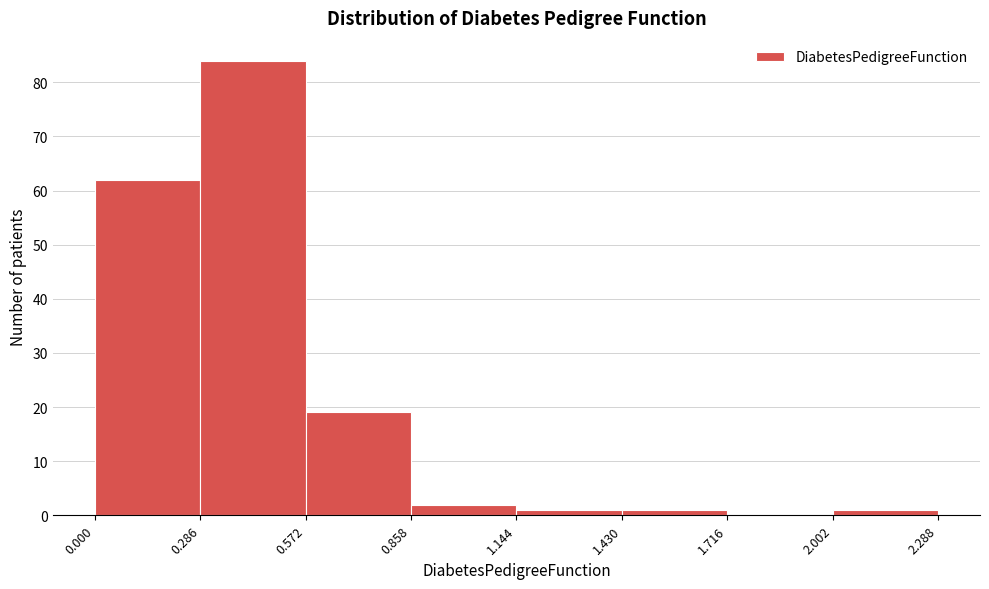

Reading left to right, transcribe this chart: for each bar, give the range it covers on the x-axis and its height. The values are not printed on the chart, so give them approximately, as read against the axis.

0.000 to 0.286: 62
0.286 to 0.572: 84
0.572 to 0.858: 19
0.858 to 1.144: 2
1.144 to 1.430: 1
1.430 to 1.716: 1
1.716 to 2.002: 0
2.002 to 2.288: 1